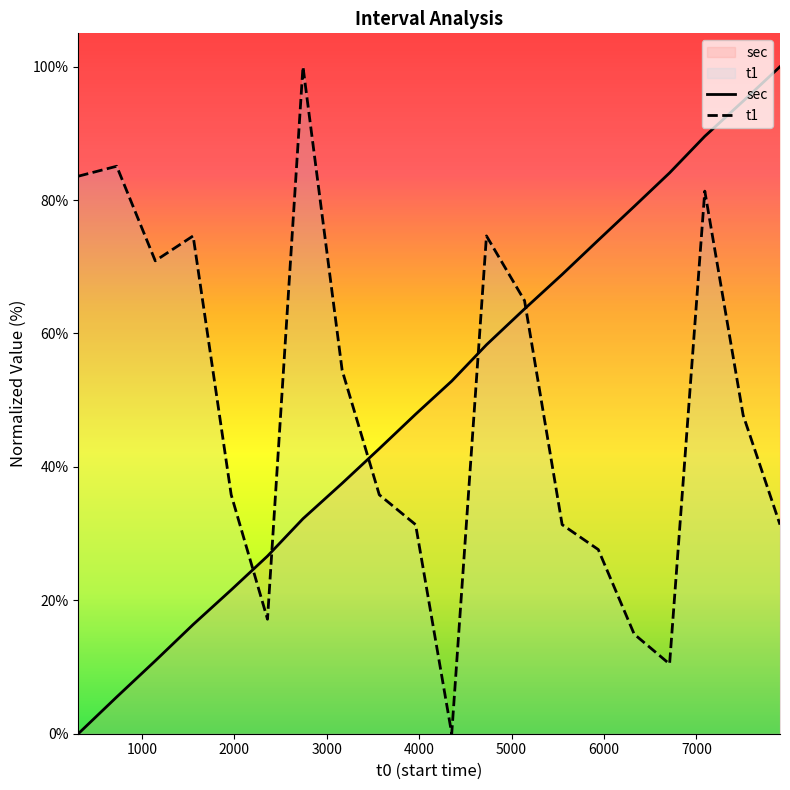

What is the sum of all sec values?

1006.6